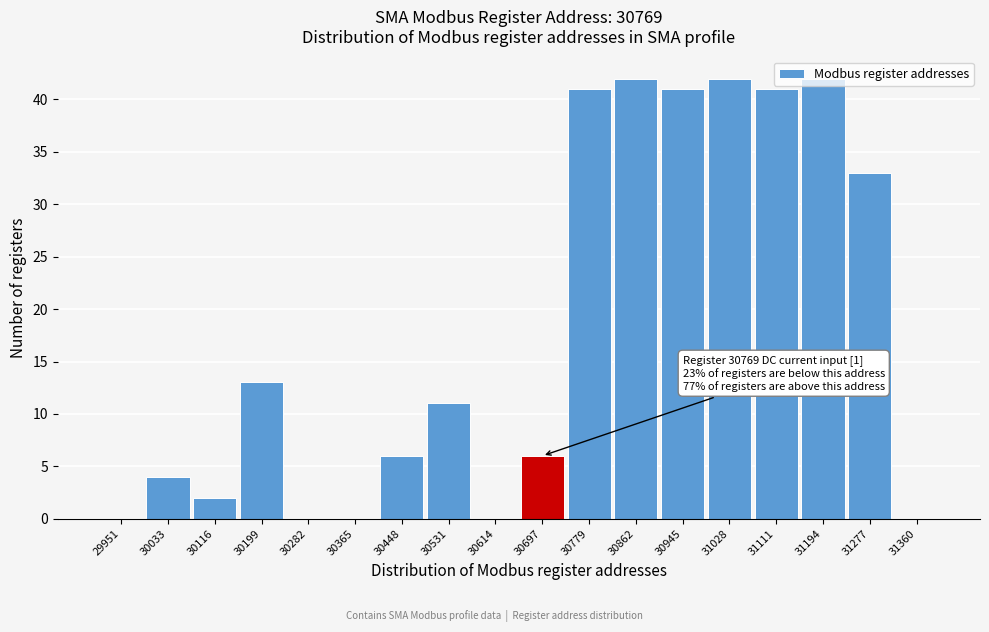

Is it true that the value at 31194 is 20?

False